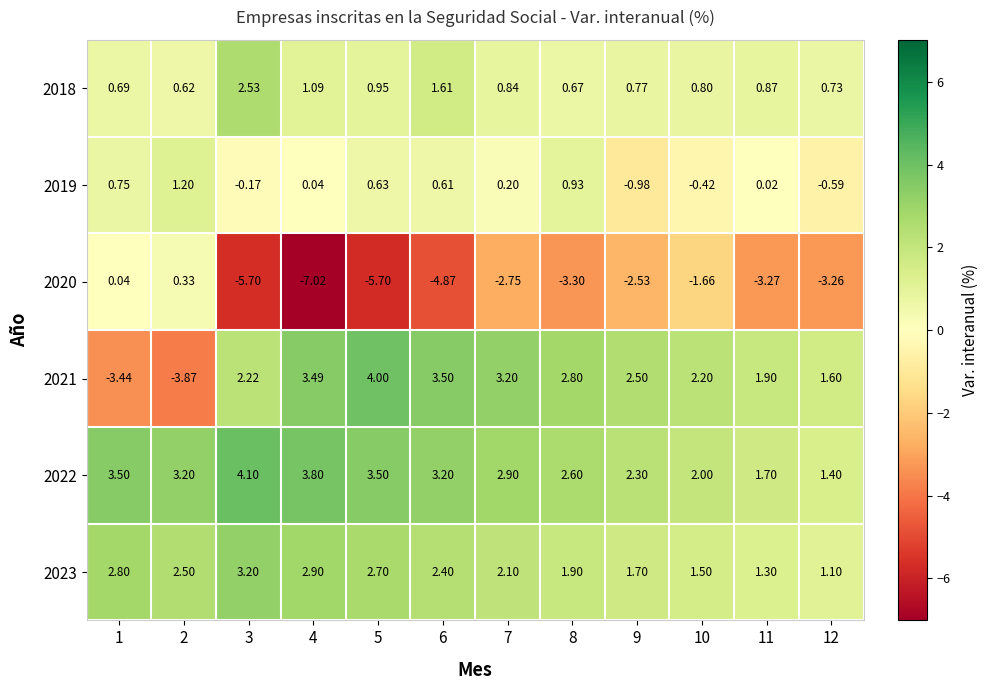

How many data points in 2022 are less than 3?

6